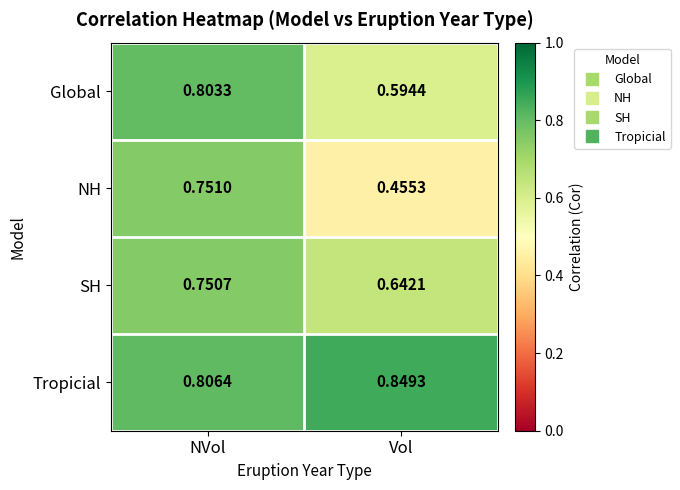

Between NVol and Vol, which series saw the biggest shift?

NH